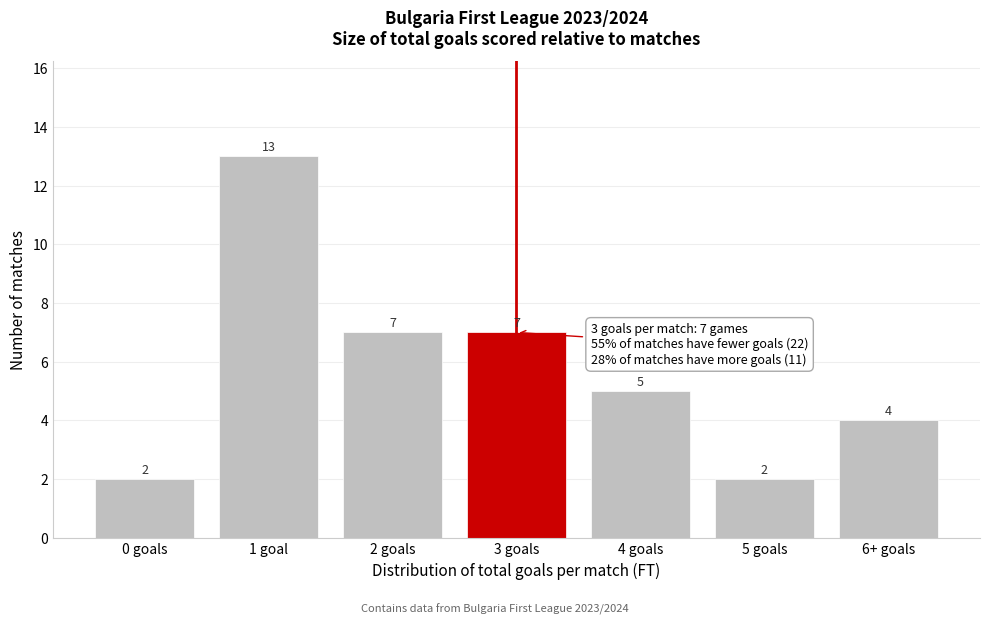

Reading right to left, transcribe all the data shown in this chart.

4	2	5	7	7	13	2